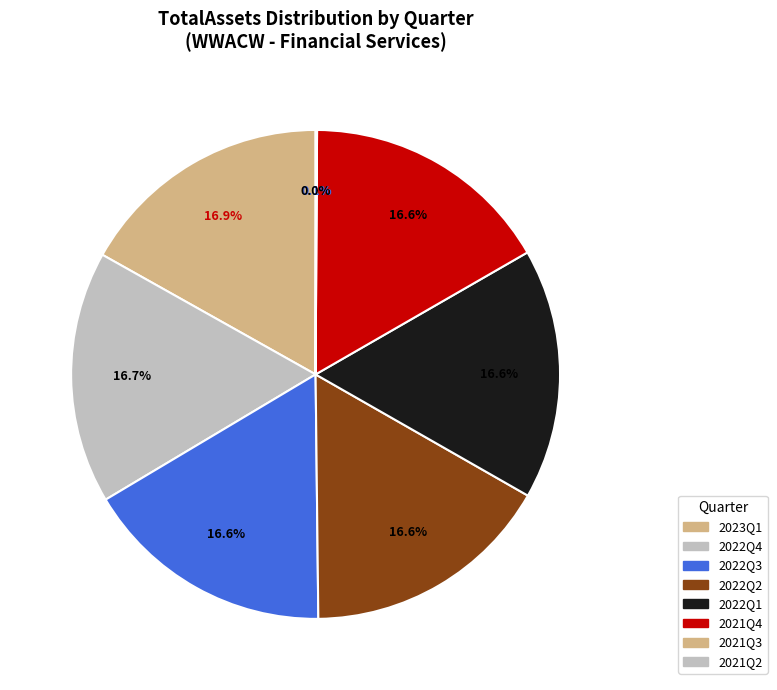

Is it true that 2022Q1 is 17% of the pie?

True